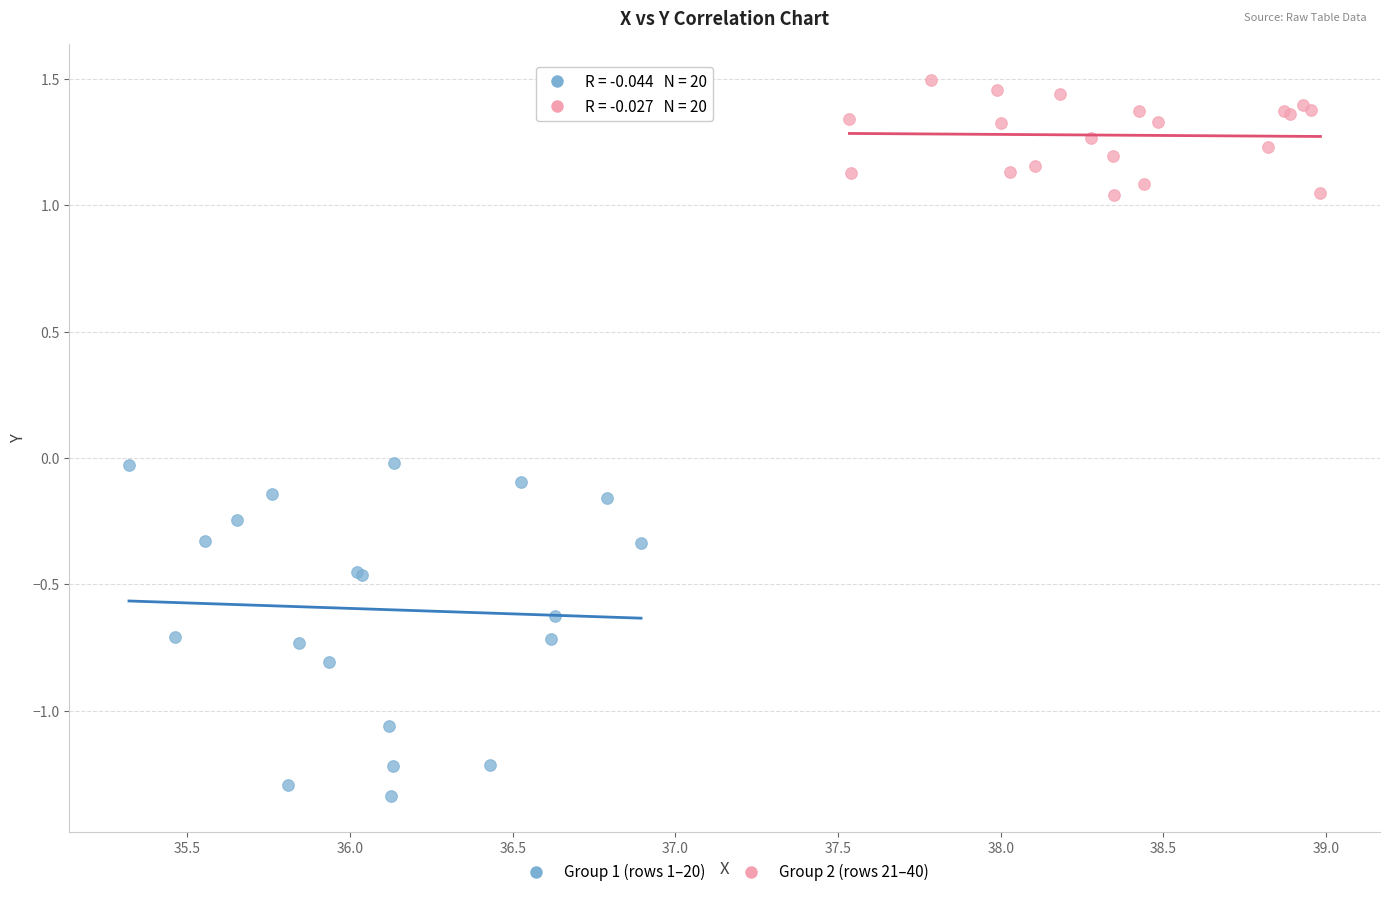

What are all the series names shown in the legend?

Group 1 (rows 1–20), Group 2 (rows 21–40)